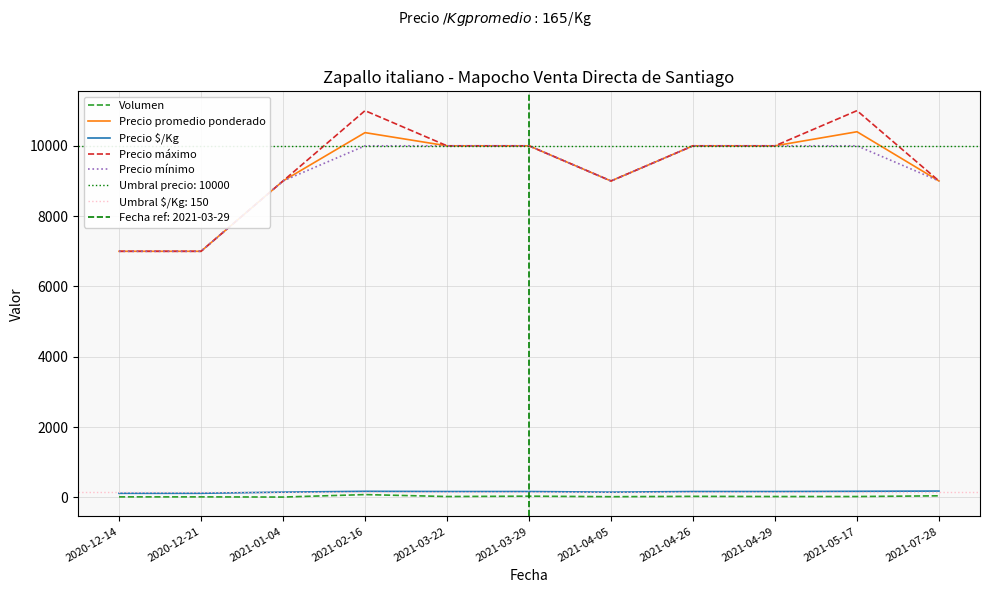

Rank the series by their maximum value, from highest to lowest.

Precio máximo, Precio promedio ponderado, Precio mínimo, Precio $/Kg, Volumen